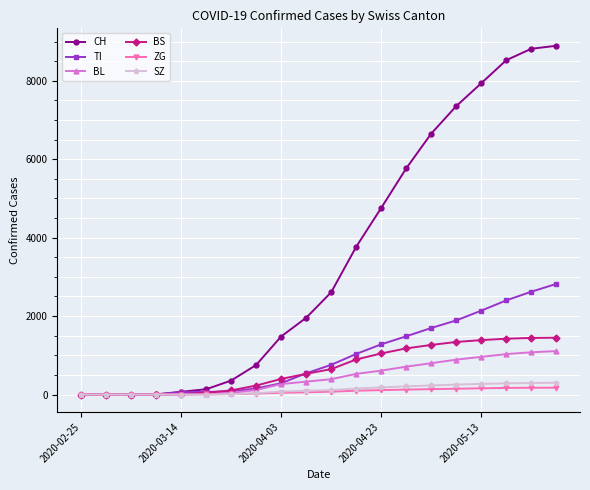

What is the highest value of the CH series?

8894